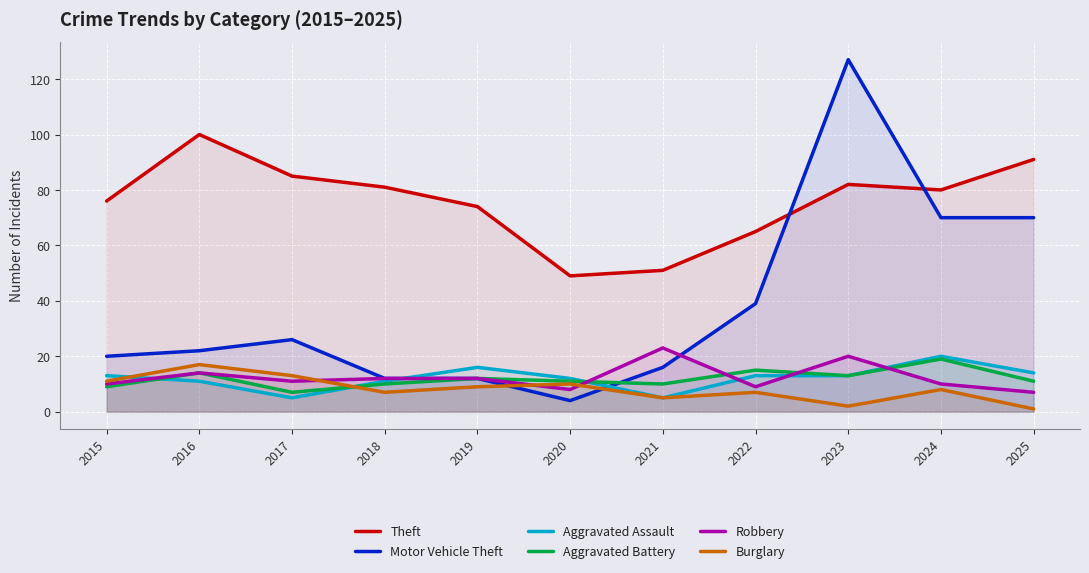

List the labels in order of Aggravated Assault value, largest first.

2024, 2019, 2025, 2015, 2022, 2023, 2020, 2016, 2018, 2017, 2021